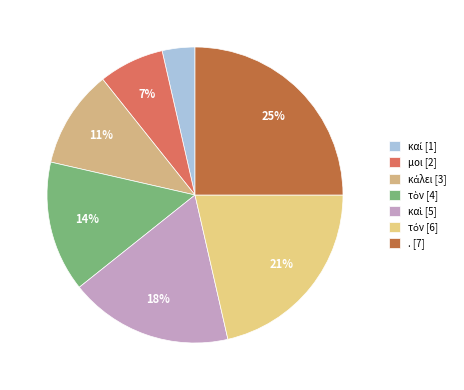

Approximately how many times larger is the value at καὶ compared to καί?

5.0